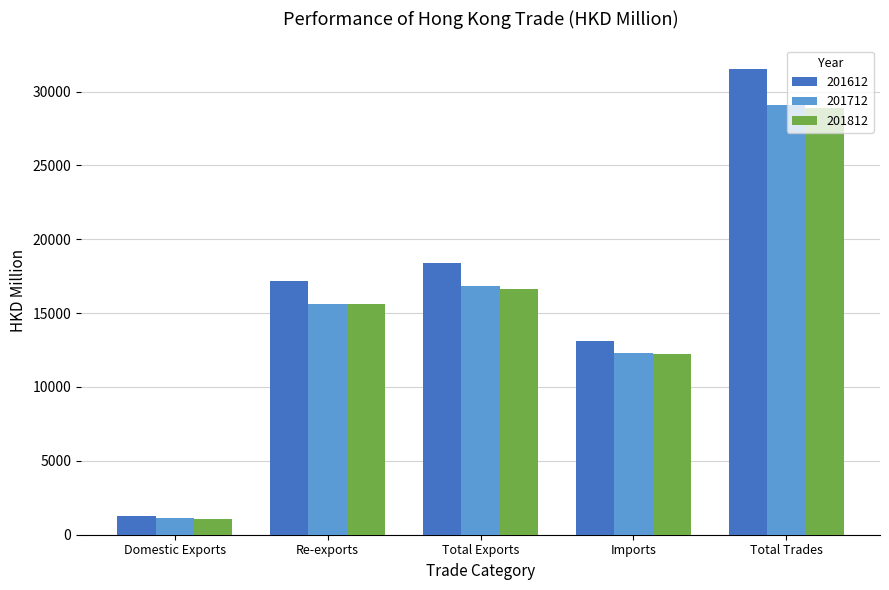

List the labels in order of 201612 value, smallest first.

Domestic Exports, Imports, Re-exports, Total Exports, Total Trades